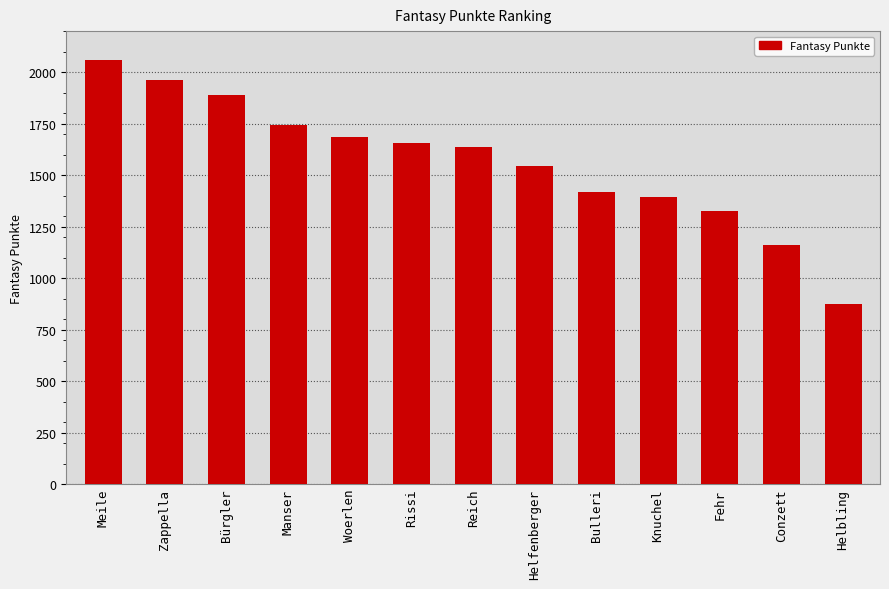

The chart shows a value of 1420 at Bulleri. True or false?

True